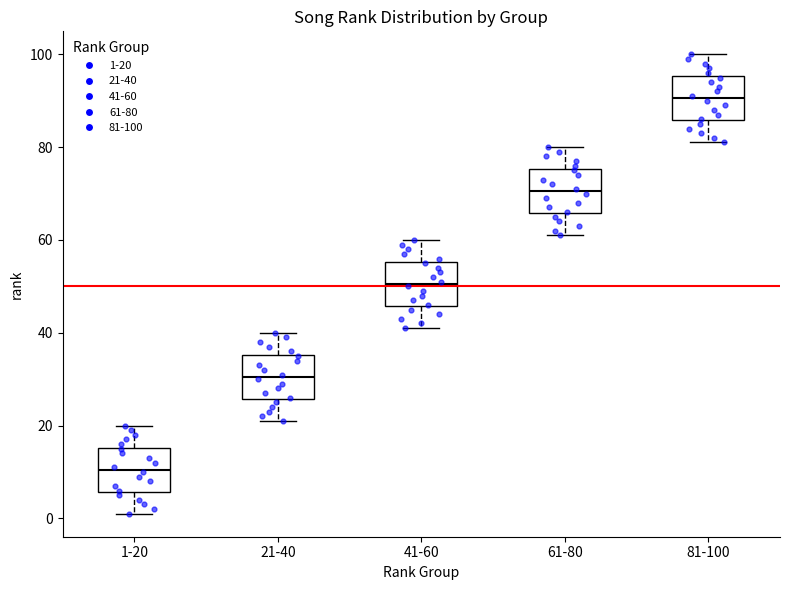

Where does the lower whisker of the box for 81-100 end on the y-axis? The values are not printed on the chart, so give them approximately, as read against the axis.

82